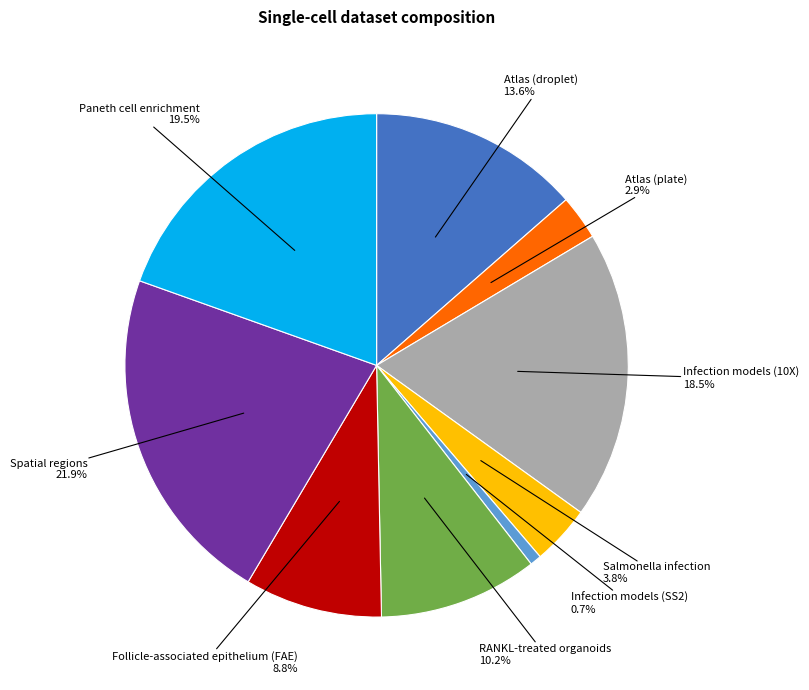

Rank the categories by value from highest to lowest.

Spatial regions, Paneth cell enrichment, Infection models (10X), Atlas (droplet), RANKL-treated organoids, Follicle-associated epithelium (FAE), Salmonella infection, Atlas (plate), Infection models (SS2)